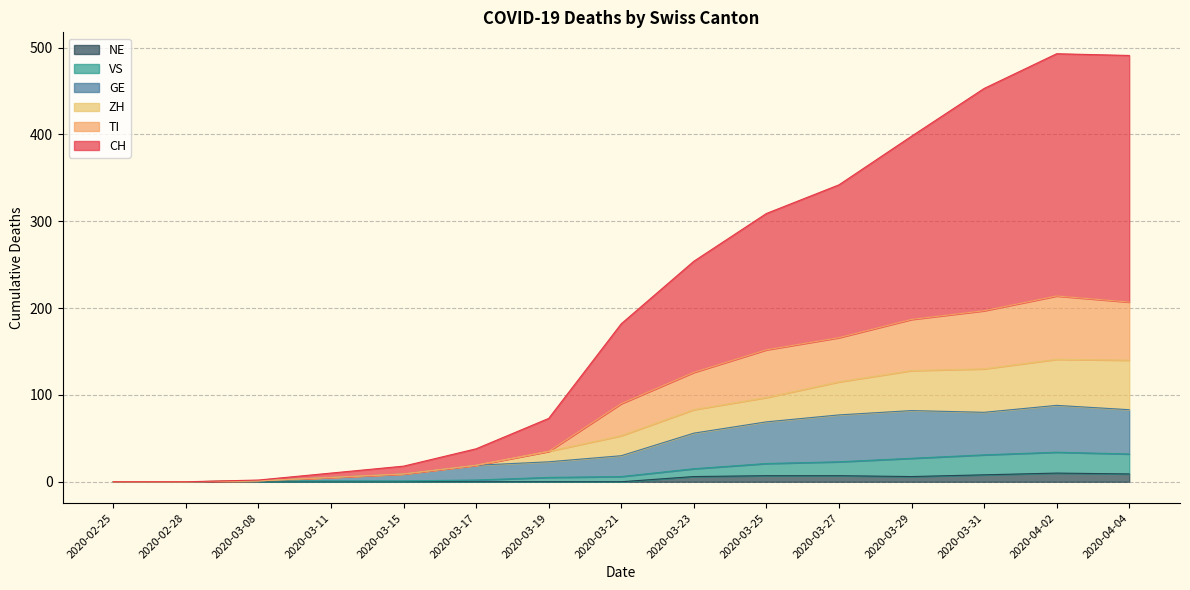

Is the value of ZH at 2020-03-19 greater than the value of TI at 2020-03-11?

Yes